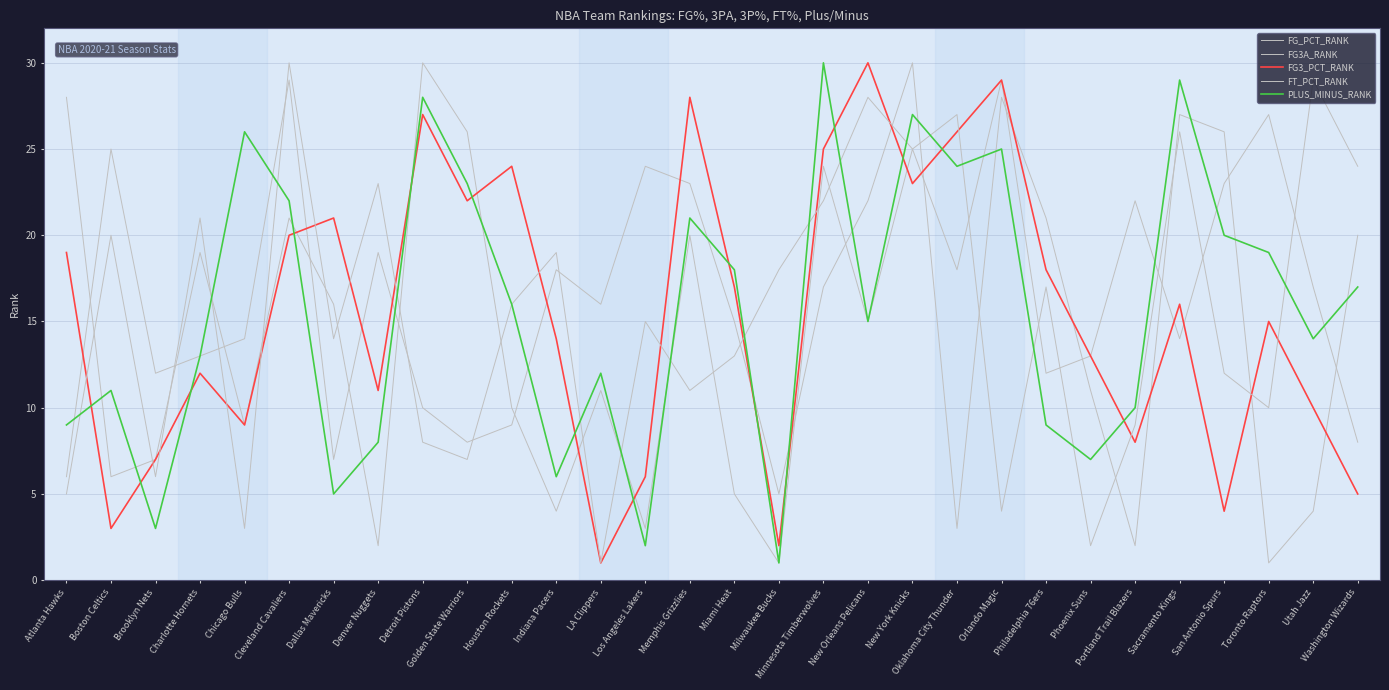

Rank the series at Los Angeles Lakers from lowest to highest value.

PLUS_MINUS_RANK, FG_PCT_RANK, FG3_PCT_RANK, FT_PCT_RANK, FG3A_RANK